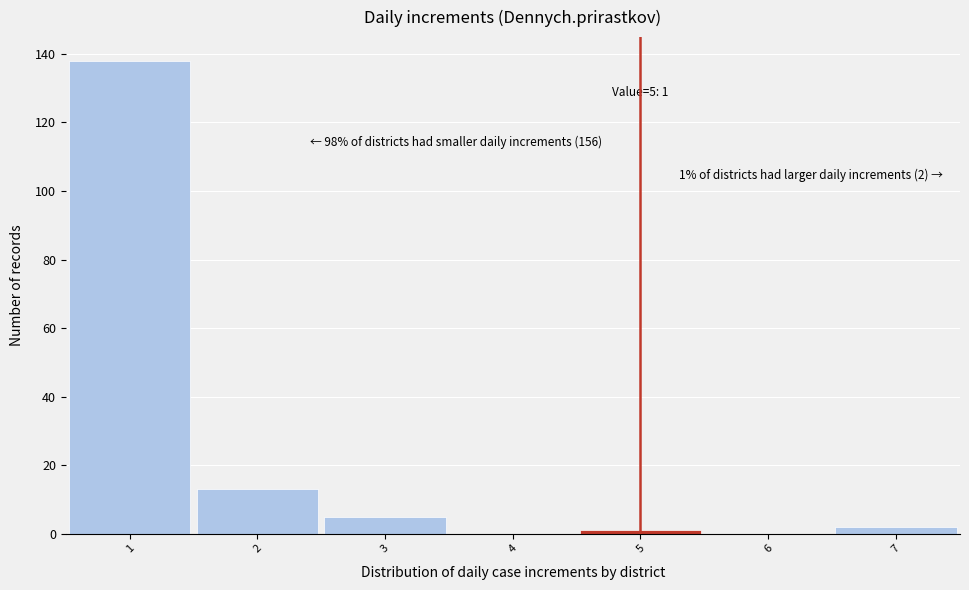

Over which range of the x-axis is the bar tallest?

0.5 to 1.5